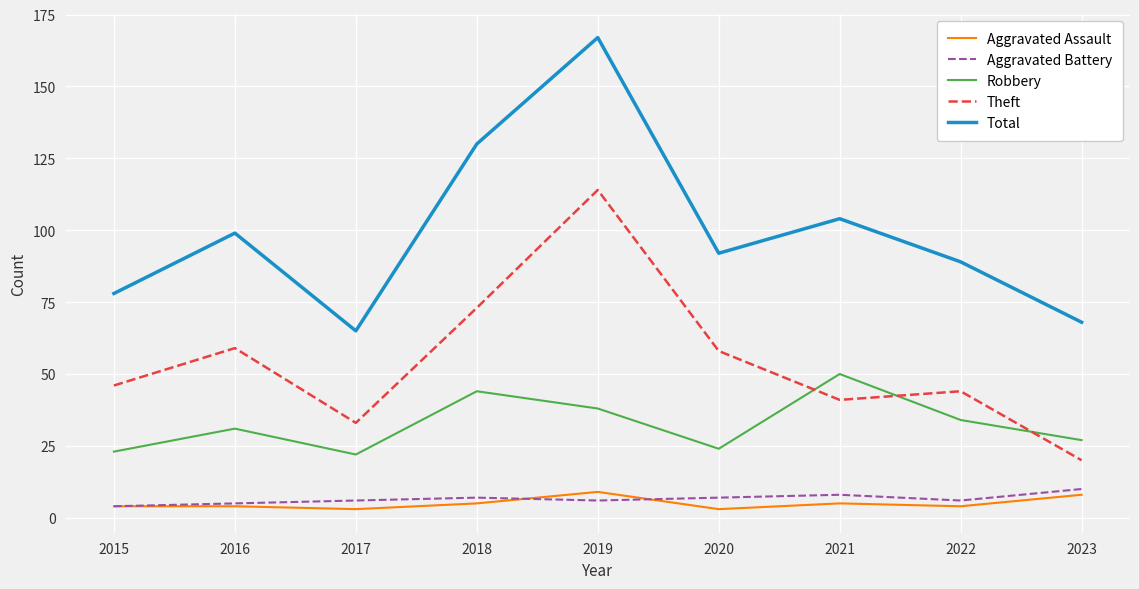

What is the sum of all Total values?

892